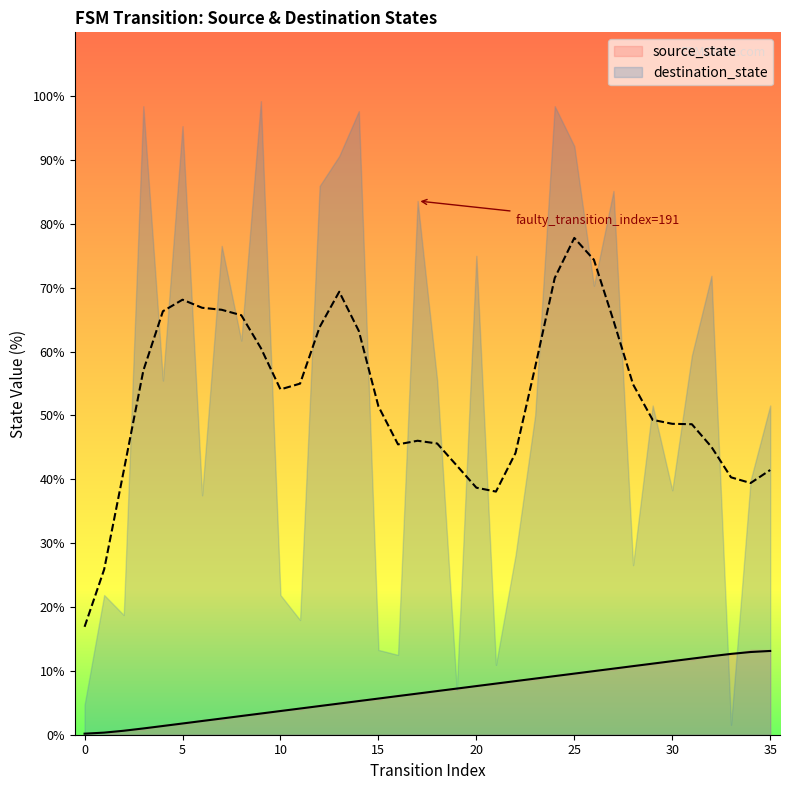

List the labels in order of value, smallest first.

0, 1, 2, 3, 4, 5, 6, 7, 8, 9, 10, 11, 12, 13, 14, 15, 16, 17, 18, 19, 20, 21, 22, 23, 24, 25, 26, 27, 28, 29, 30, 31, 32, 33, 34, 35